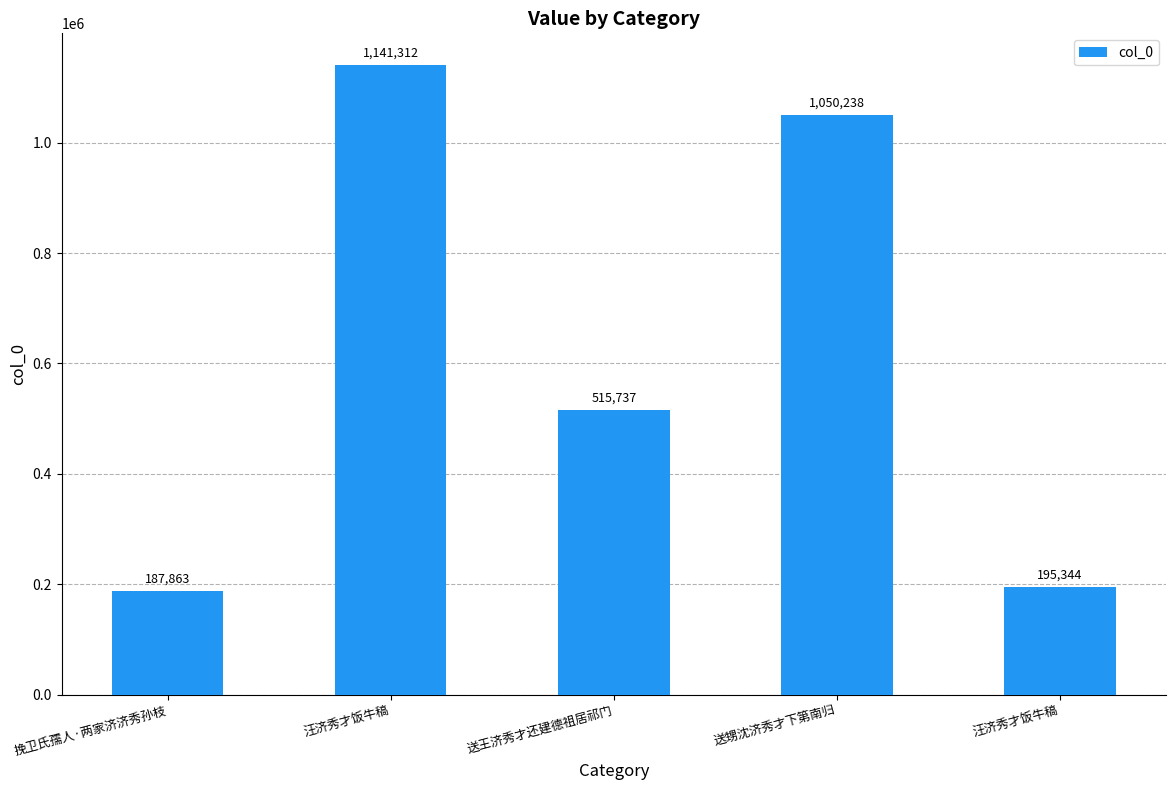

How many values are below 515737?

2